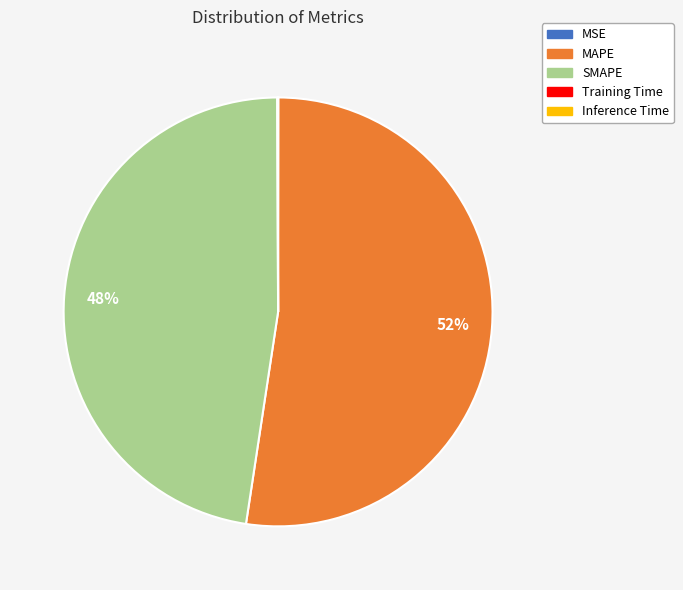

Which category has the biggest portion of the pie?

MAPE